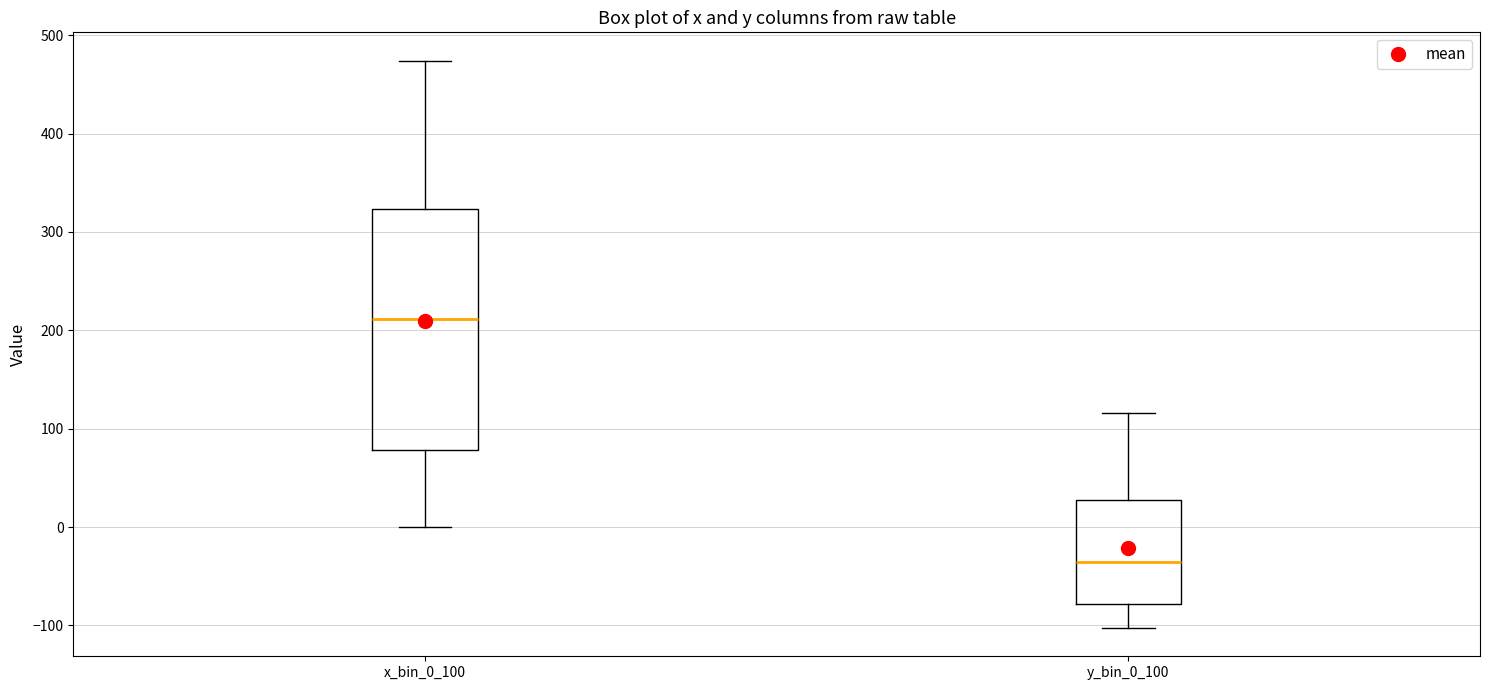

Which box has the lowest median line?

y_bin_0_100